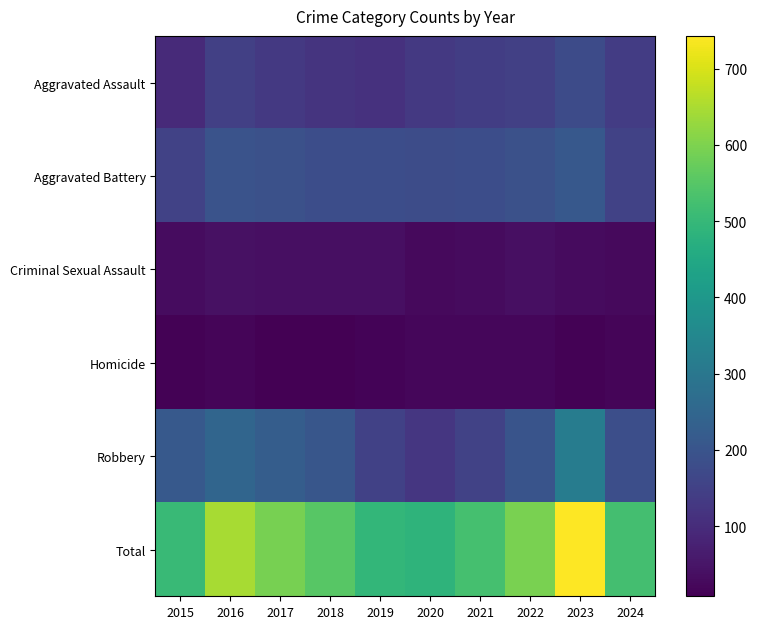

Reading left to right, what are all the values shown in this chart?

Aggravated Assault: 2015=95	2016=146	2017=131	2018=119	2019=113	2020=131	2021=142	2022=146	2023=177	2024=140
Aggravated Battery: 2015=154	2016=196	2017=191	2018=183	2019=182	2020=180	2021=182	2022=190	2023=209	2024=154
Criminal Sexual Assault: 2015=31	2016=41	2017=39	2018=38	2019=37	2020=28	2021=30	2022=39	2023=29	2024=28
Homicide: 2015=13	2016=18	2017=8	2018=8	2019=14	2020=22	2021=20	2022=21	2023=12	2024=17
Robbery: 2015=212	2016=247	2017=224	2018=204	2019=150	2020=124	2021=153	2022=198	2023=316	2024=184
Total: 2015=505	2016=648	2017=593	2018=552	2019=496	2020=485	2021=527	2022=594	2023=743	2024=523